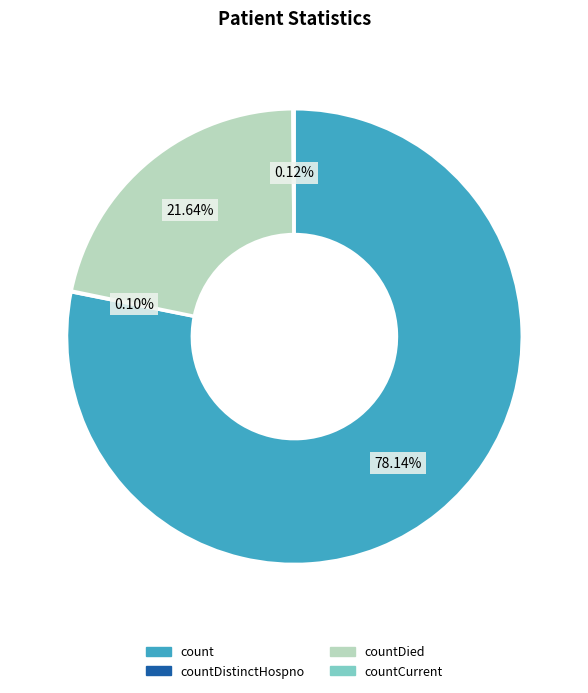

Does any single category account for the majority?

Yes